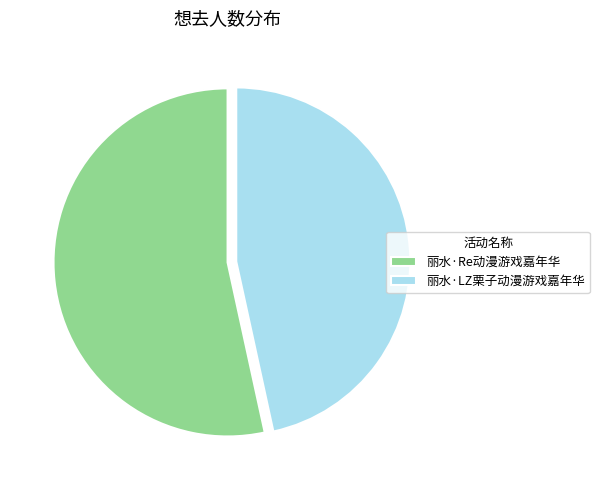

Is it true that 丽水·Re动漫游戏嘉年华 is 42% of the pie?

False